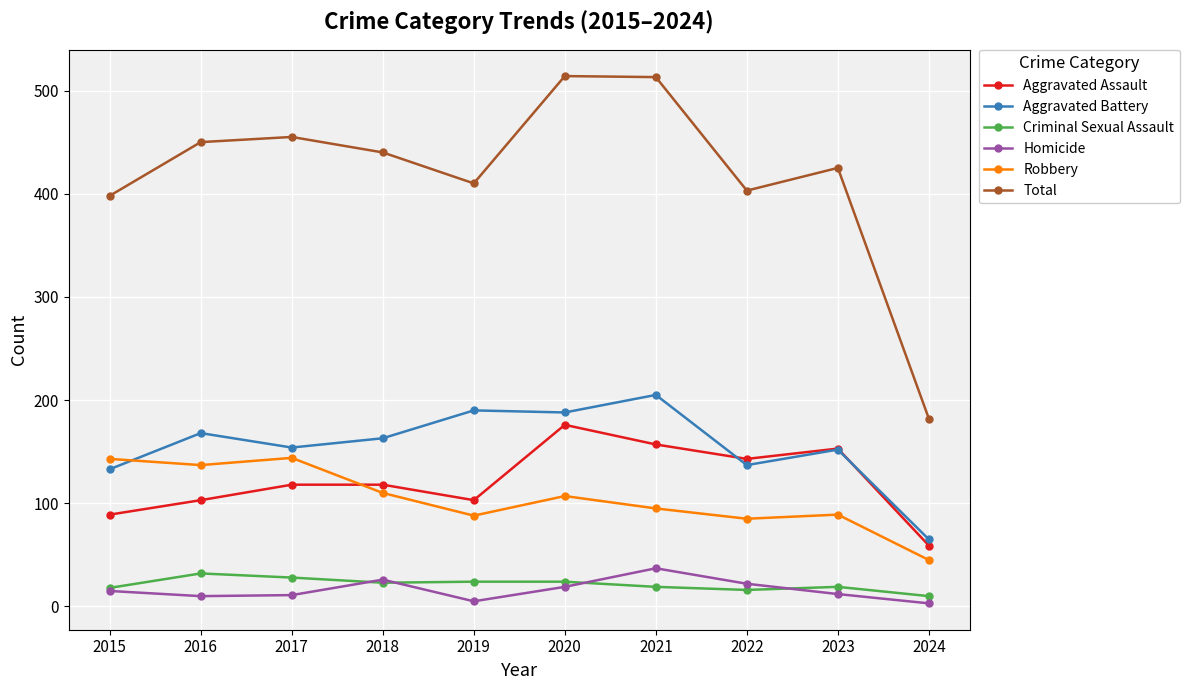

What is the value of the Aggravated Battery point at the 9th from the left?

152